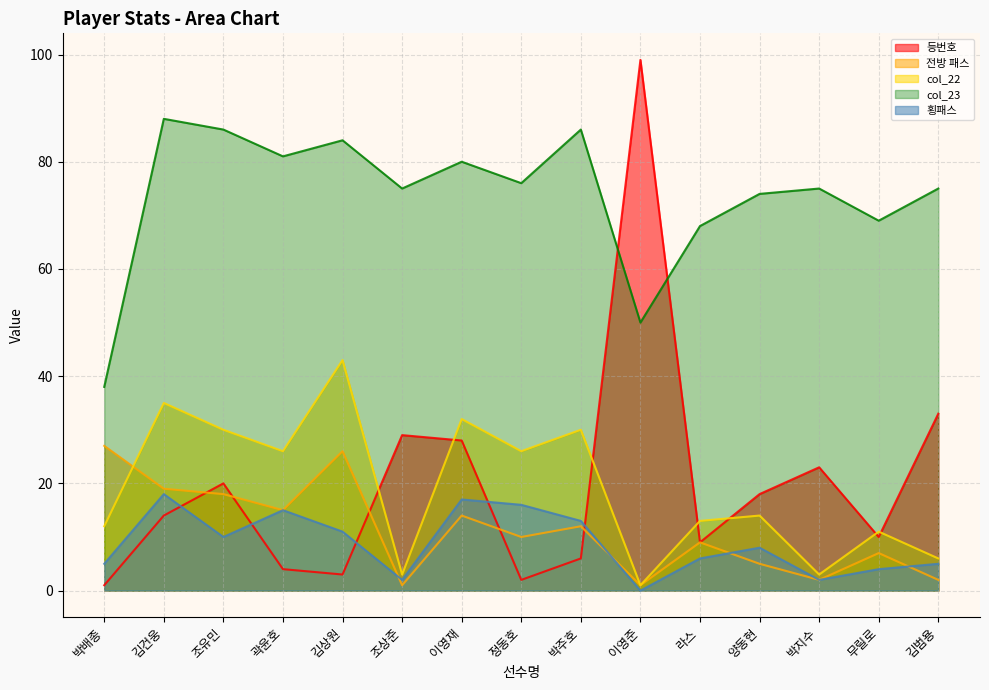

At which label does col_22 first exceed 14?

김건웅